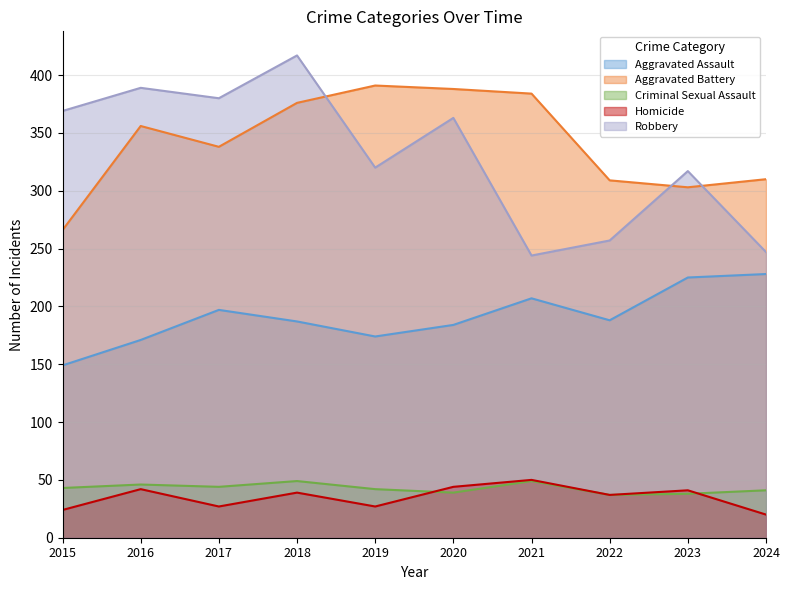

What is the difference between the highest and lowest values at 2020?

349